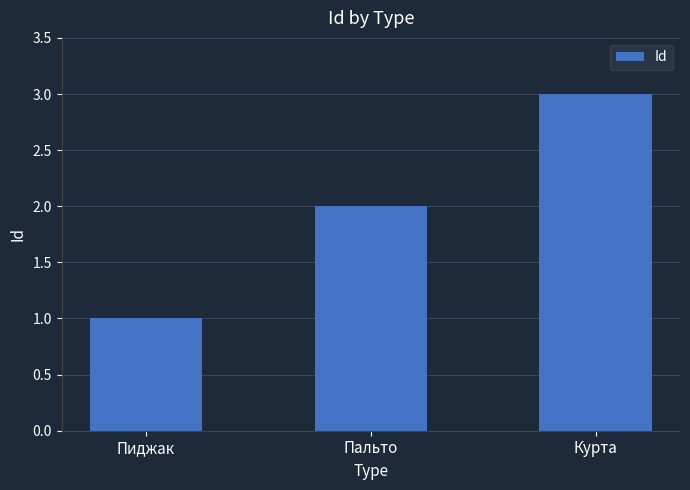

At which category does the chart reach its peak across all series?

Курта